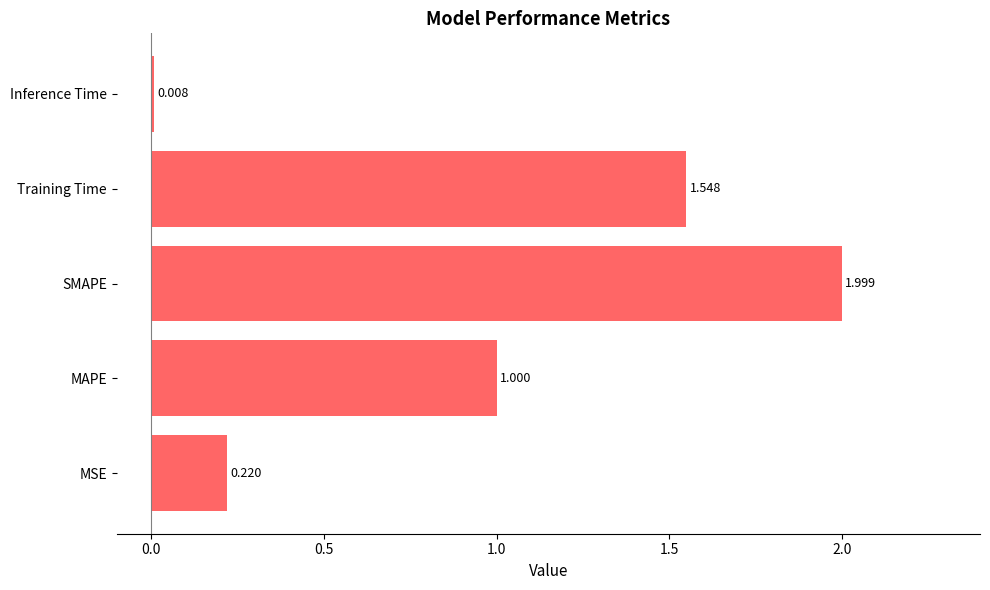

At which label is the value closest to 1?

MAPE